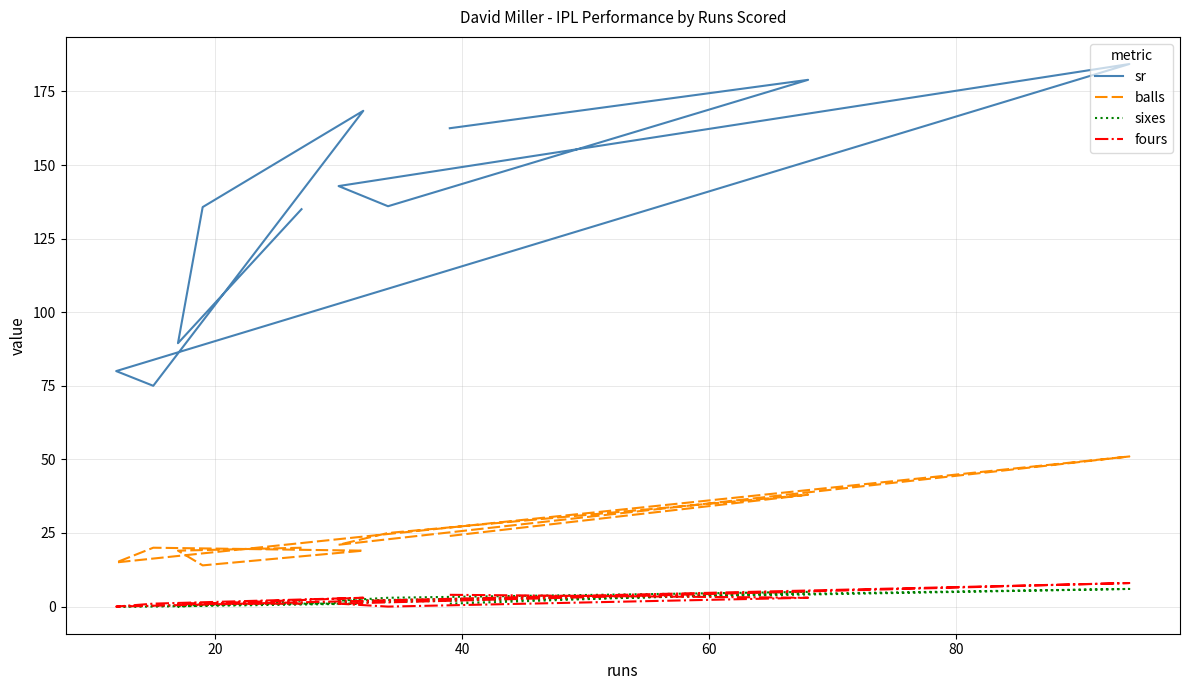

Which series has the largest total across all categories?

sr